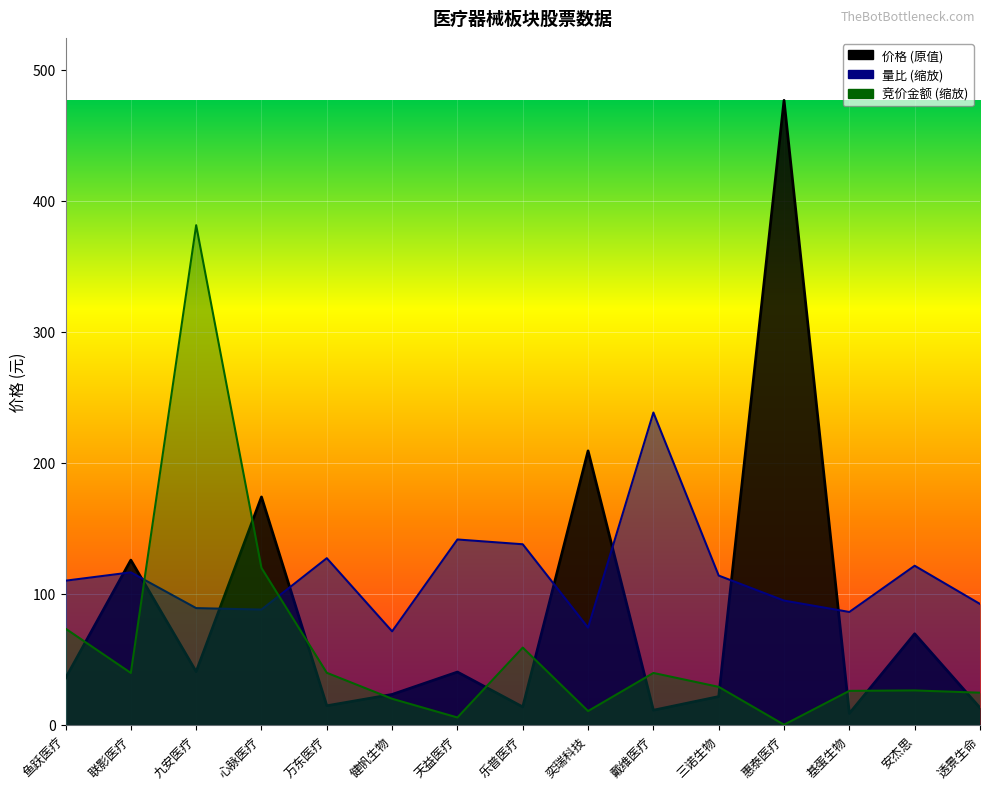

Reading left to right, list all the values displayed in this chart.

价格: 35.5	125.6	40.5	173.8	14.5	23.1	40.2	13.6	209.0	11.1	21.5	476.5	8.6	69.4	12.9
量比: 109.9	116.3	89.0	87.9	127.1	71.3	141.4	137.7	74.1	238.3	113.8	94.7	86.0	121.3	92.2
竞价金额: 73.3	39.5	381.2	119.7	39.6	19.8	5.5	58.9	10.4	39.5	28.9	0.0	25.8	26.2	24.4